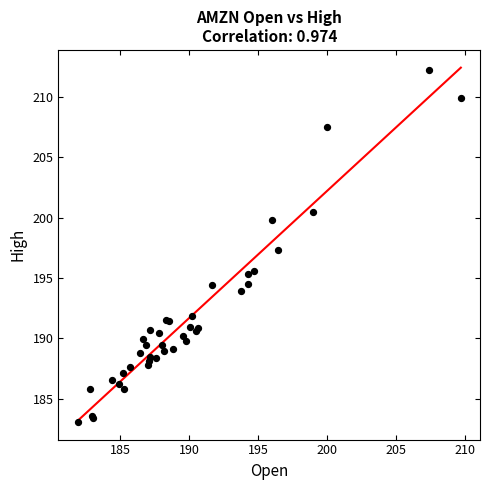

What Y value in the scatter plot is closest to 197?

197.3